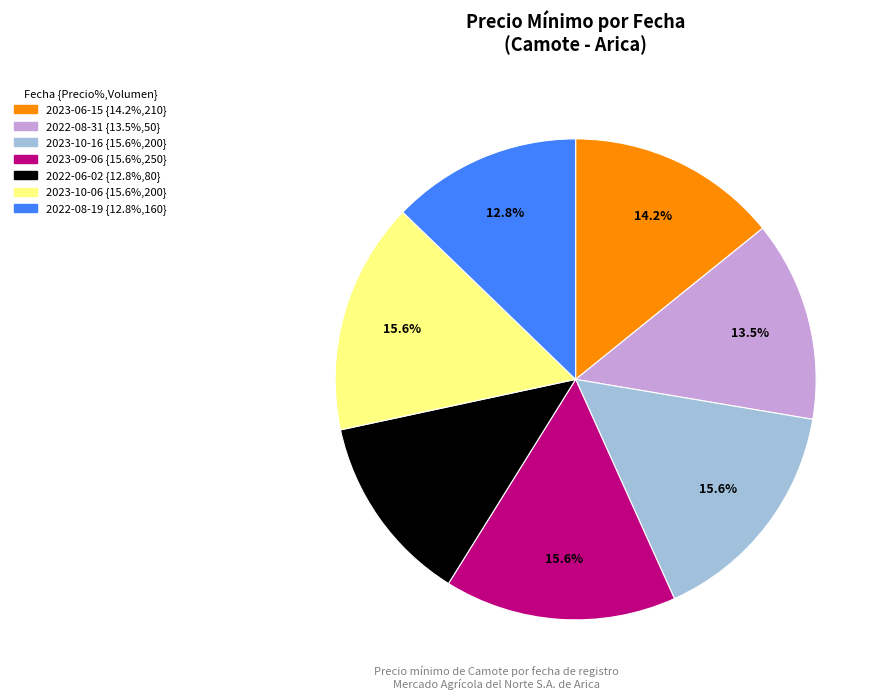

Does 2022-06-02 account for over 50% of the chart?

No